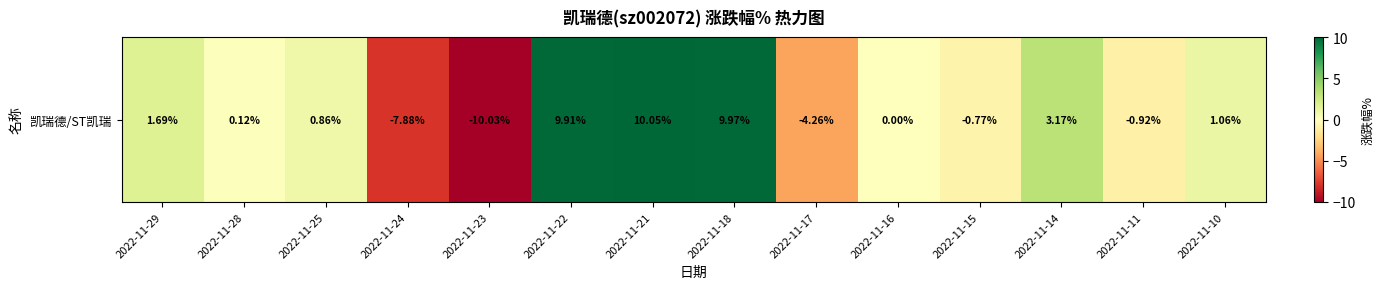

Reading right to left, extract all data points from this chart.

2022-11-10=1.1	2022-11-11=-0.9	2022-11-14=3.2	2022-11-15=-0.8	2022-11-16=0.0	2022-11-17=-4.3	2022-11-18=10.0	2022-11-21=10.1	2022-11-22=9.9	2022-11-23=-10.0	2022-11-24=-7.9	2022-11-25=0.9	2022-11-28=0.1	2022-11-29=1.7